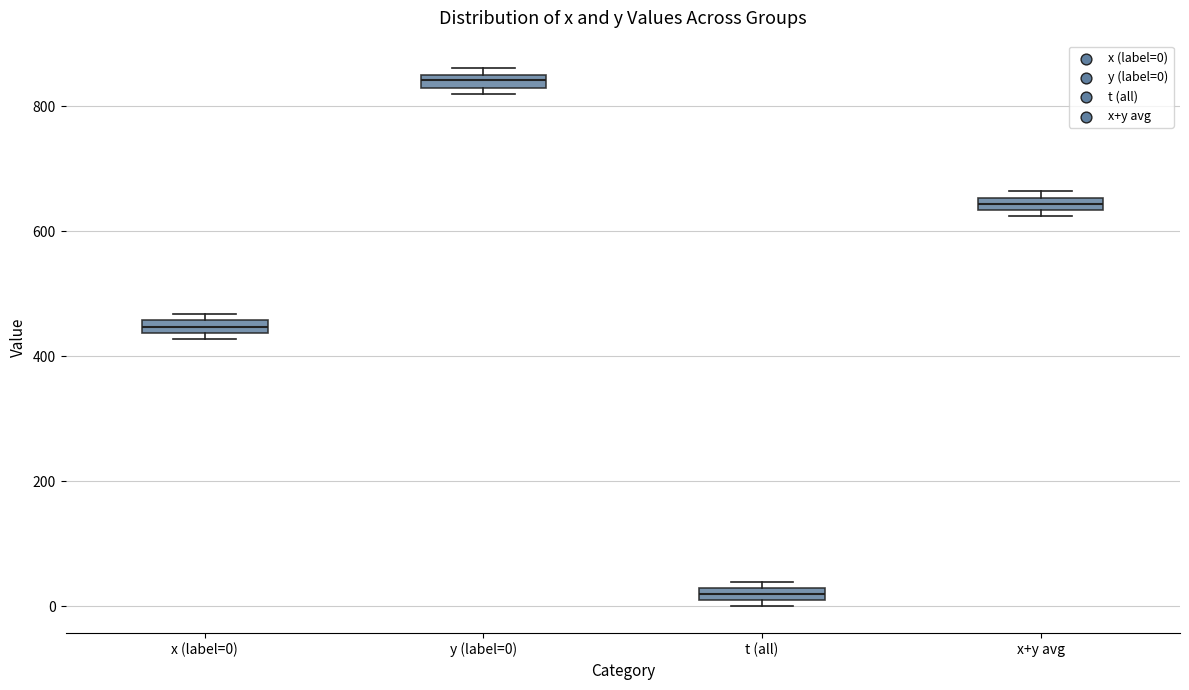

Where is the lower edge of the box for t (all) on the y-axis? The values are not printed on the chart, so give them approximately, as read against the axis.

0